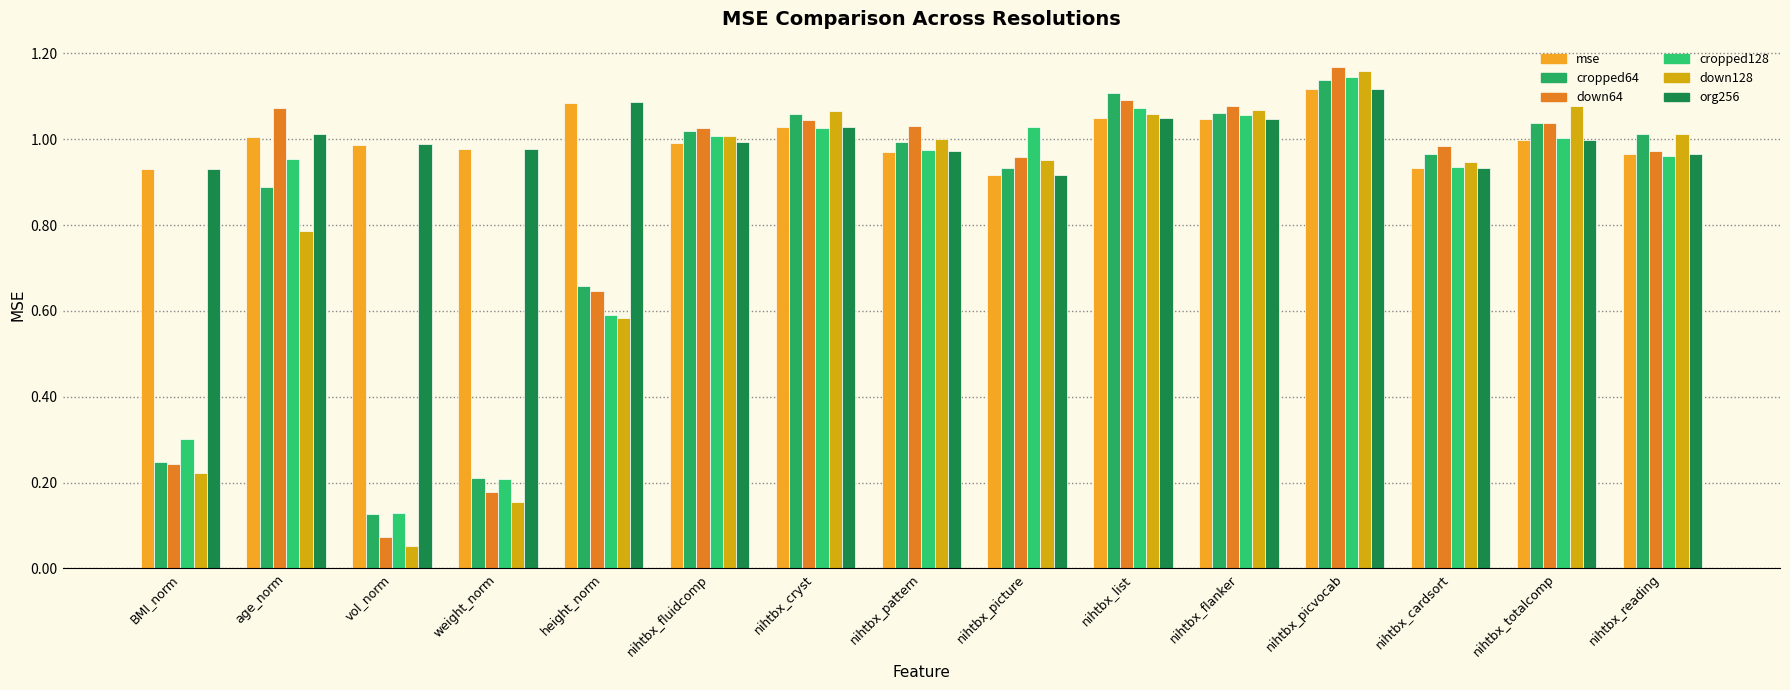

What value does the down128 series have at nihtbx_picvocab?

1.2